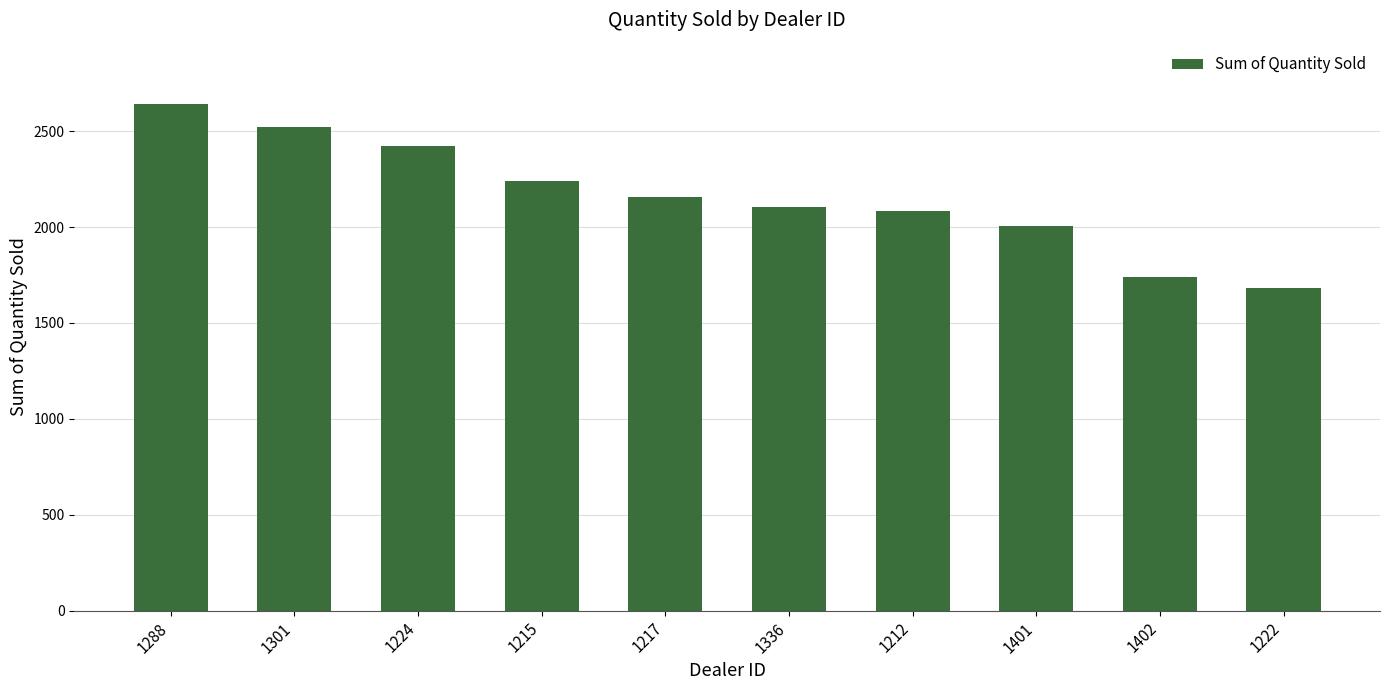

What value does the data have at 1301?

2523